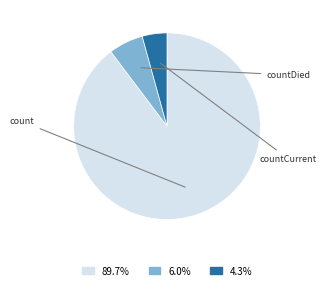

What is the smallest slice in the pie chart?

countCurrent